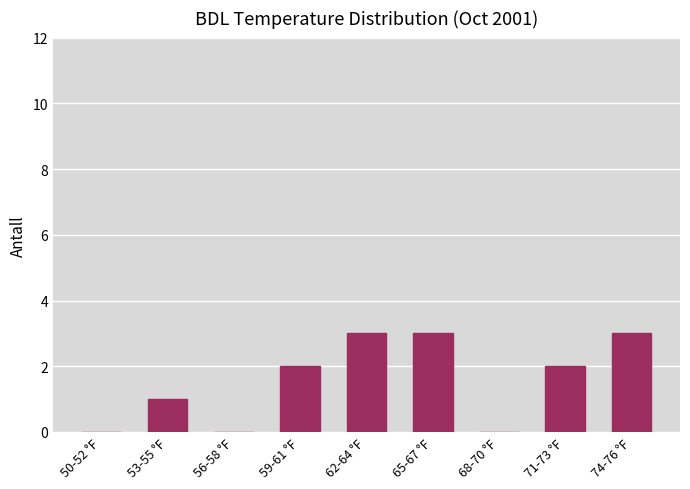

Reading left to right, extract all data points from this chart.

50-52 °F=0	53-55 °F=1	56-58 °F=0	59-61 °F=2	62-64 °F=3	65-67 °F=3	68-70 °F=0	71-73 °F=2	74-76 °F=3